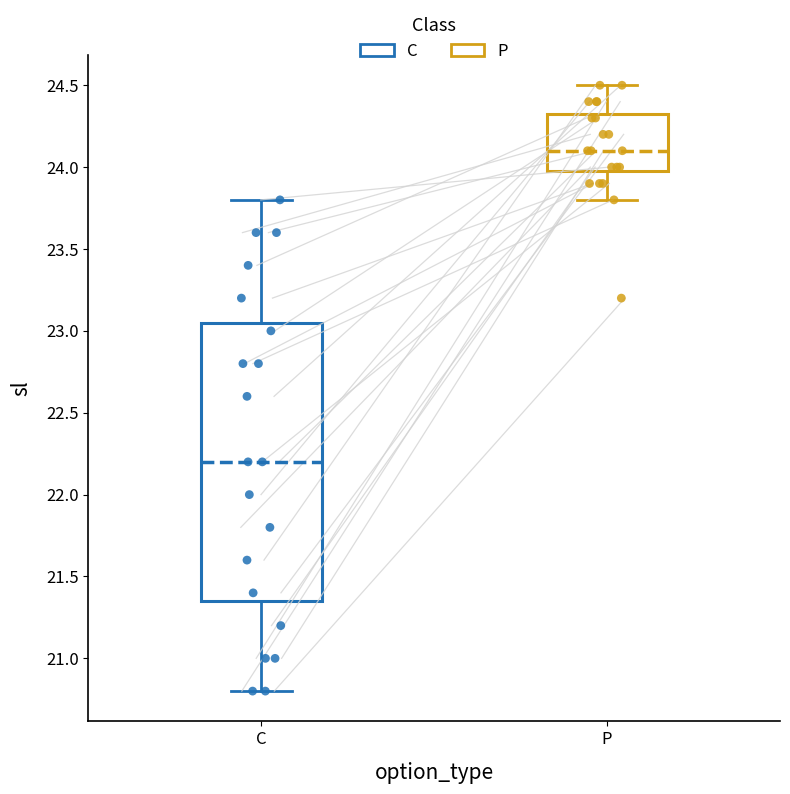

Where does the upper whisker of the box for P end on the y-axis? The values are not printed on the chart, so give them approximately, as read against the axis.

24.50